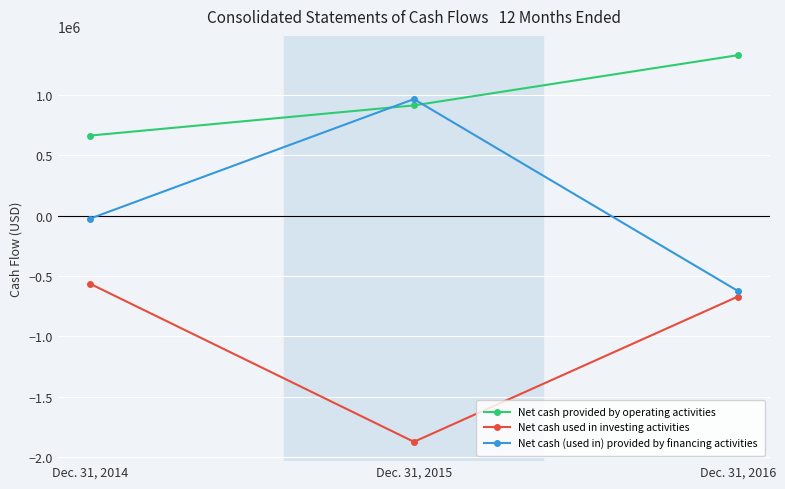

What are all the series names shown in the legend?

Net cash provided by operating activities, Net cash used in investing activities, Net cash (used in) provided by financing activities